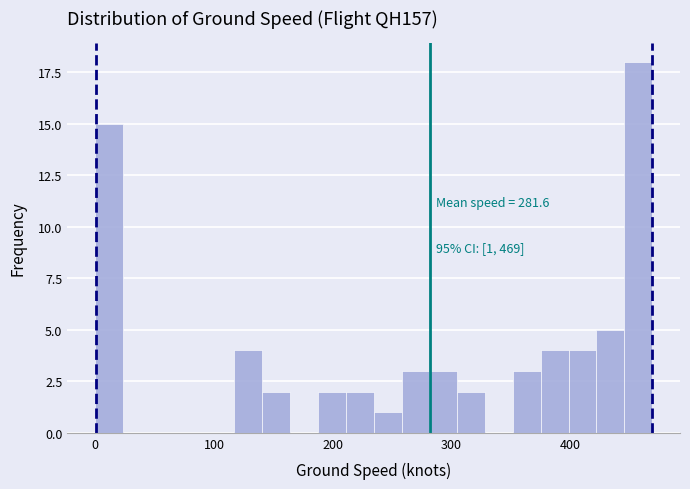

Around what value on the x-axis is the tallest bar? Give the approximate position of its centre, as read against the axis.

460